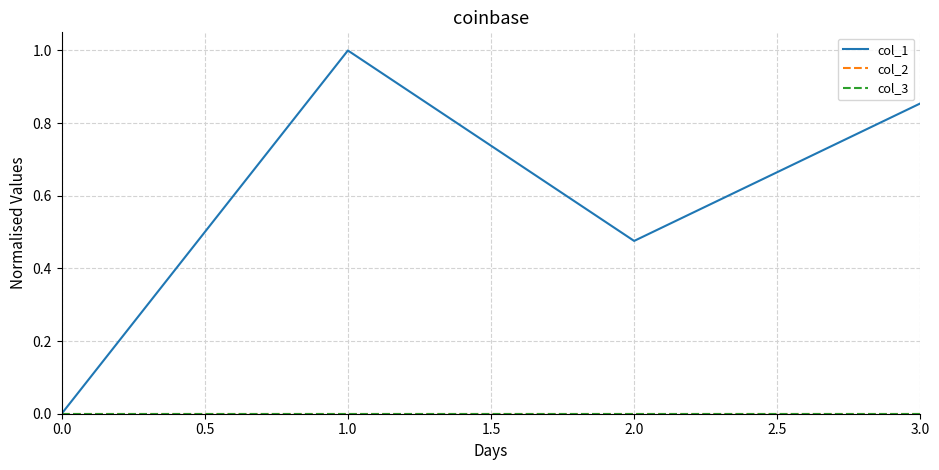

True or false: col_2 and col_1 intersect in this chart.

False